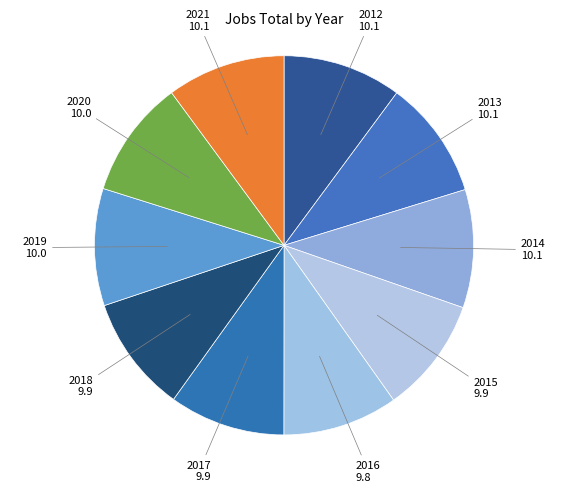

How many segments does this pie chart have?

10